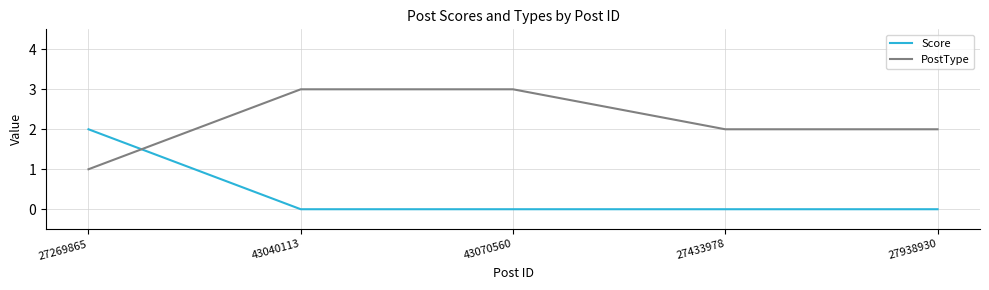

What is the difference between the highest and lowest values at 43040113?

3